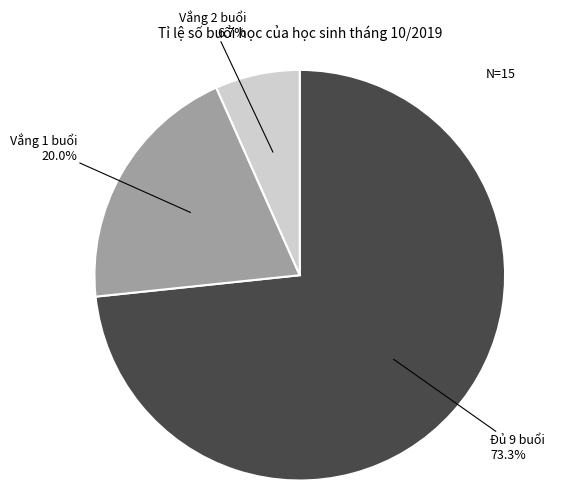

Is there any slice that represents more than half of the pie?

Yes